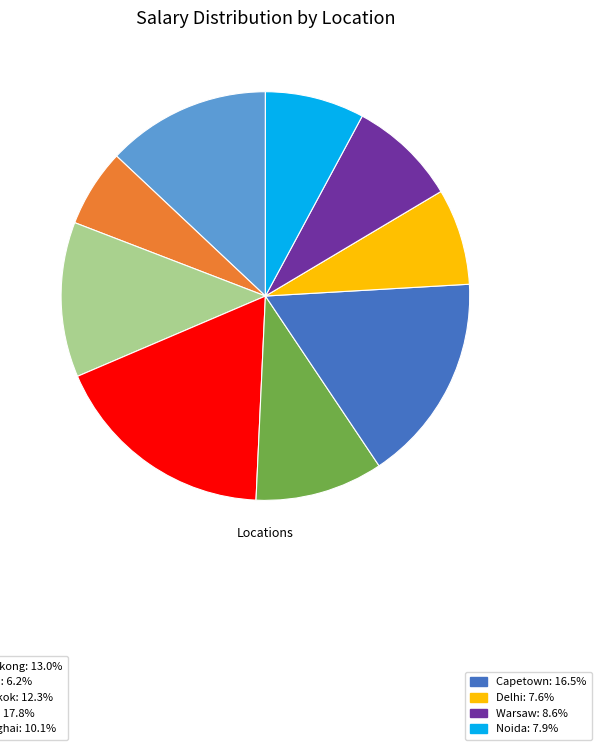

Does any single category account for the majority?

No